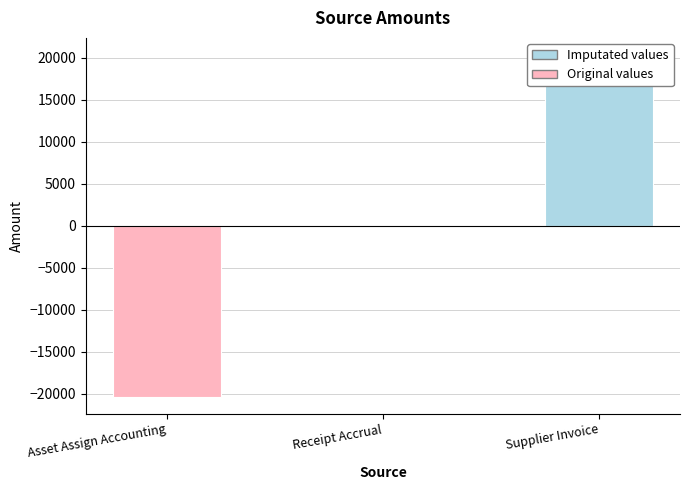

What position from the right is Asset Assign Accounting?

3